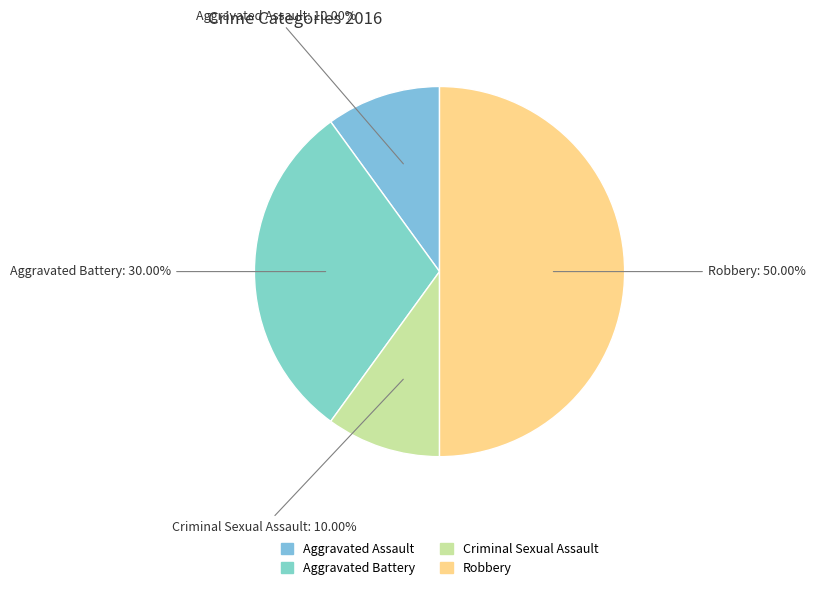

The Robbery slice represents 50% of the pie. True or false?

True